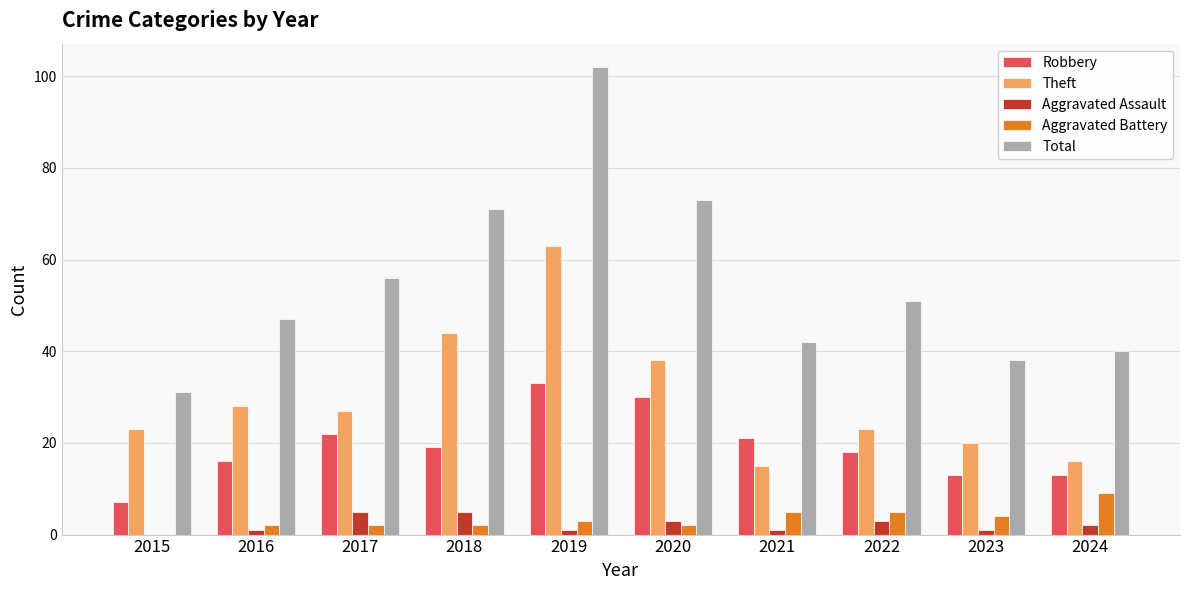

The Theft series shows 38 at 2020. True or false?

True